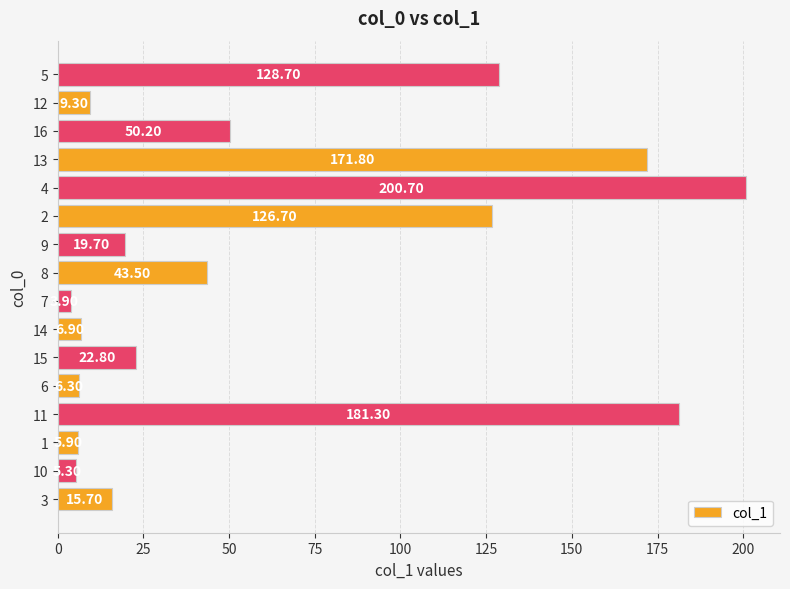

List the labels in order of value, largest first.

4, 11, 13, 5, 2, 16, 8, 15, 9, 3, 12, 14, 6, 1, 10, 7